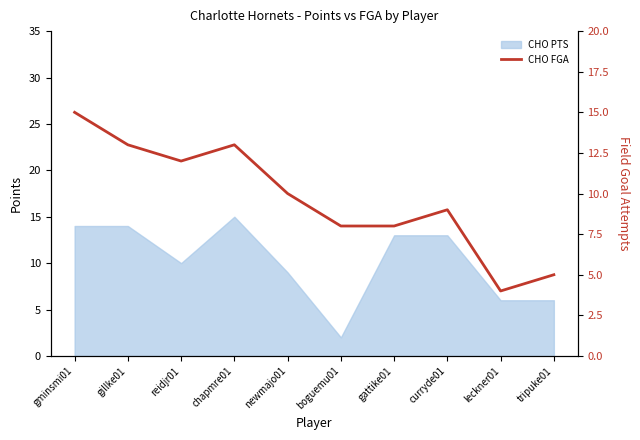

What is the greatest value displayed?

15